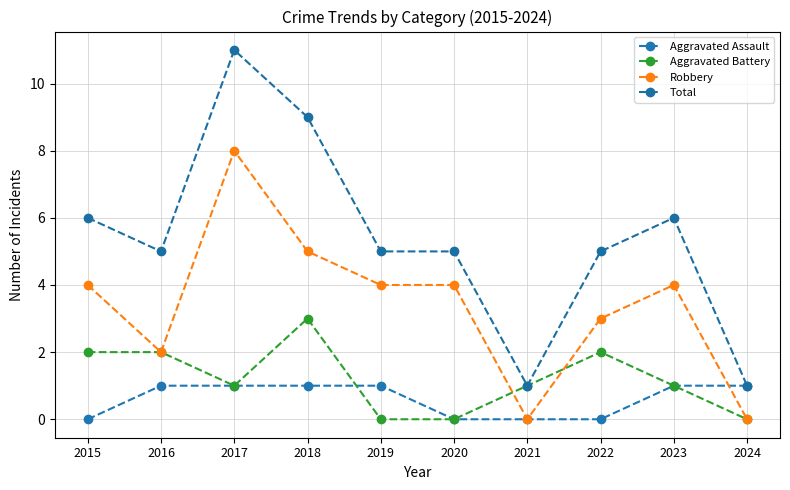

Count the number of categories in the chart.

10